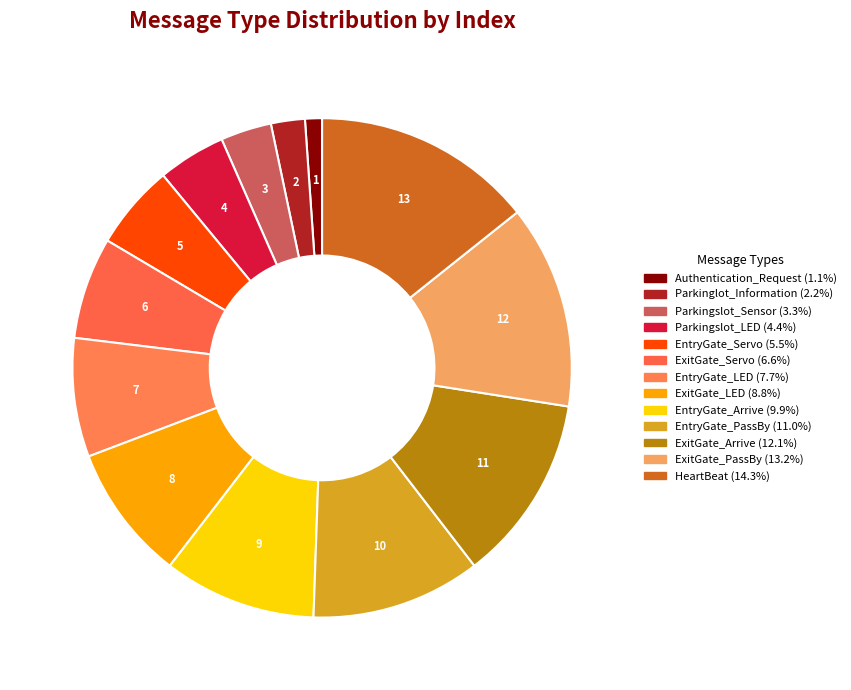

How many segments does this pie chart have?

13